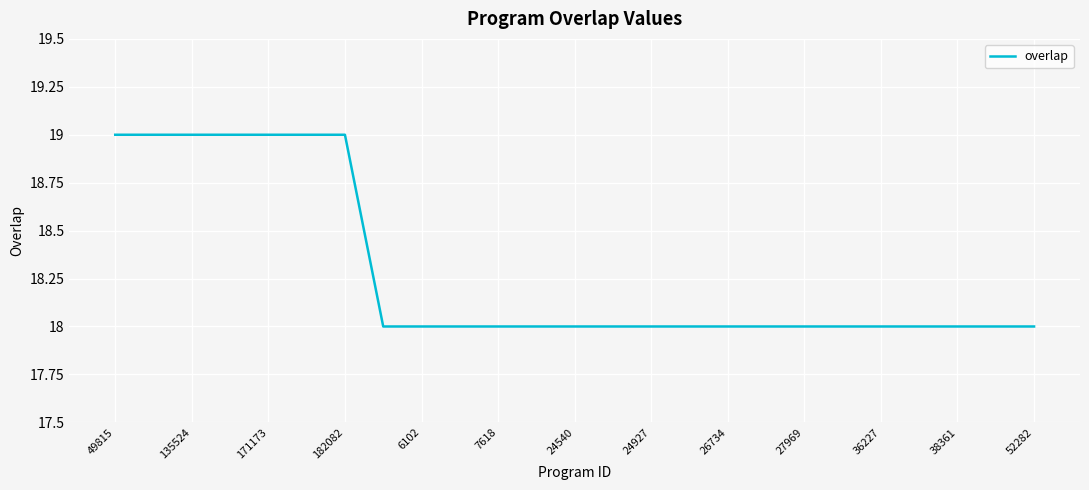

What is the greatest value displayed?

19